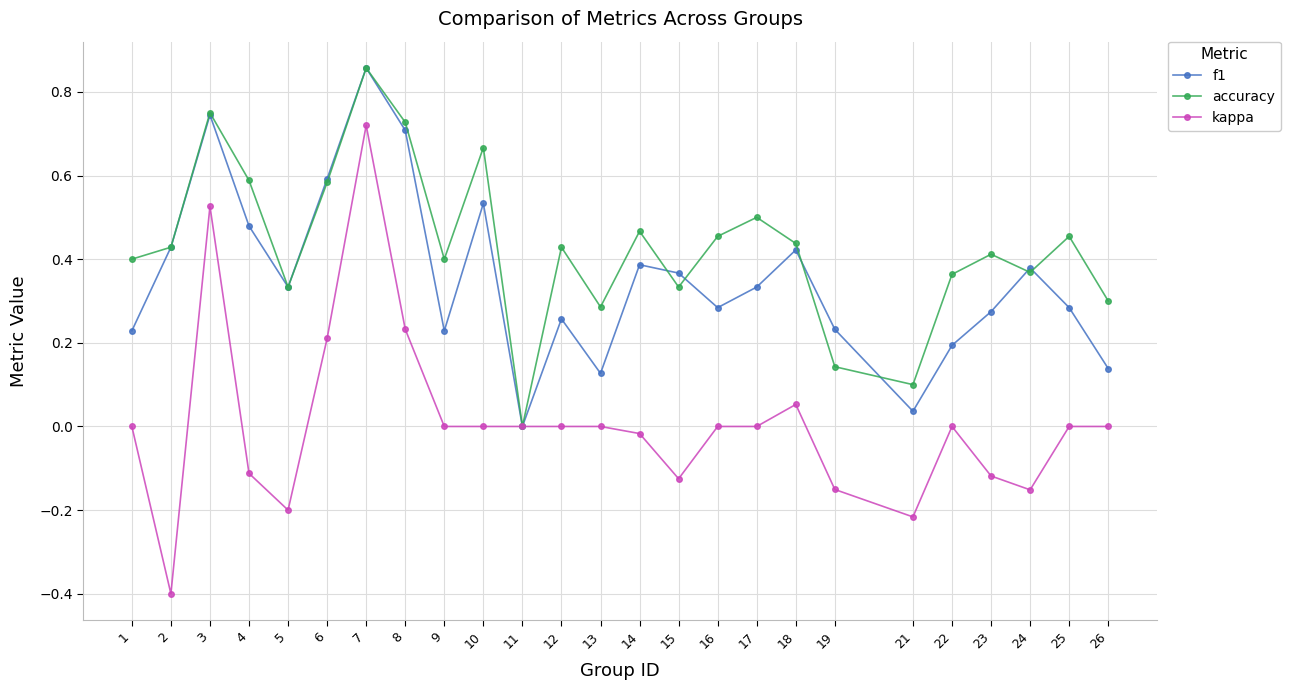

Which category has the lowest value in the f1 series?

11